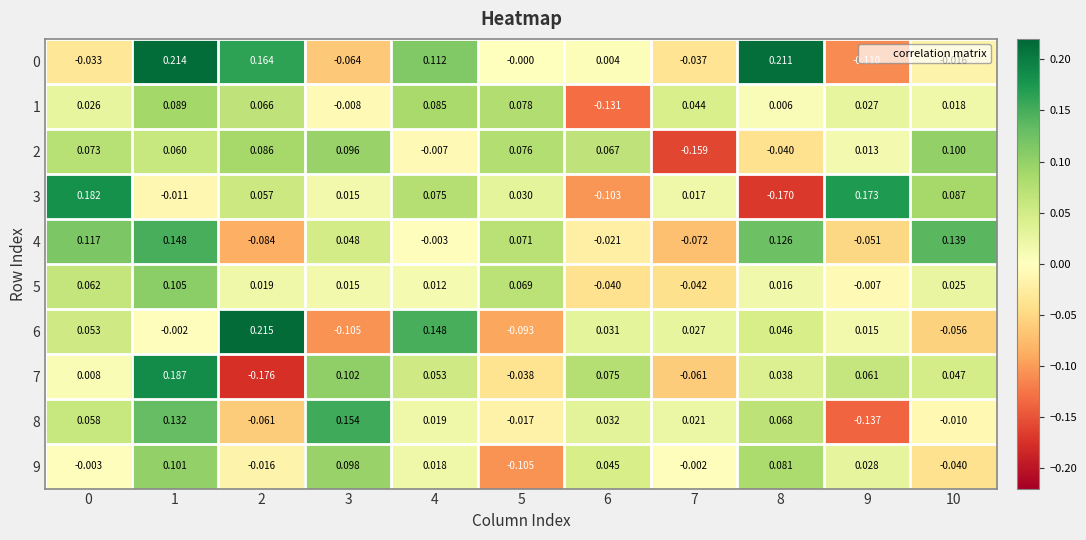

Count the number of categories in the chart.

11